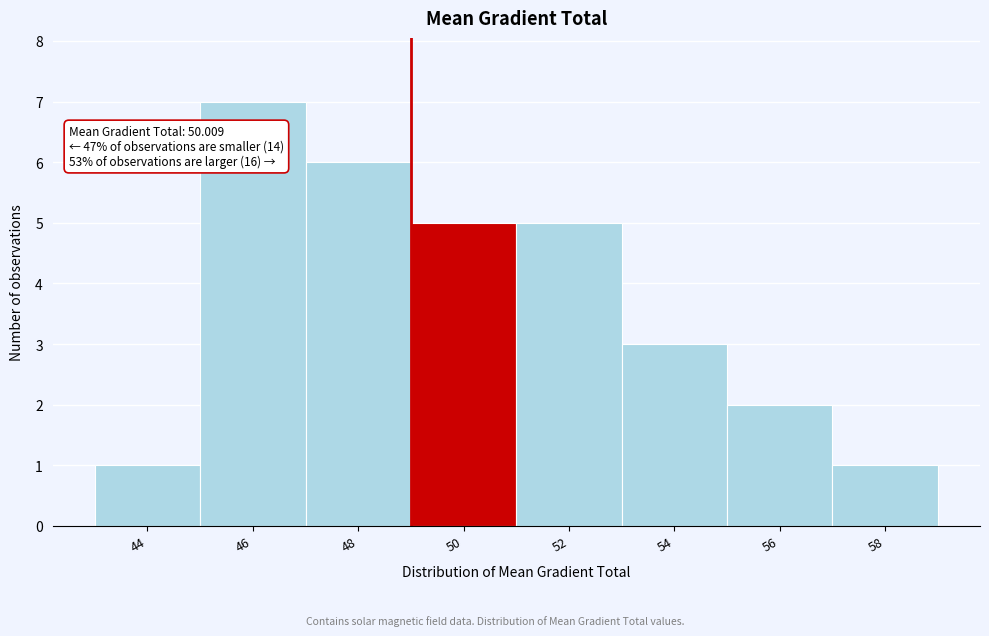

Reading left to right, transcribe all the data shown in this chart.

44=1	46=7	48=6	50=5	52=5	54=3	56=2	58=1